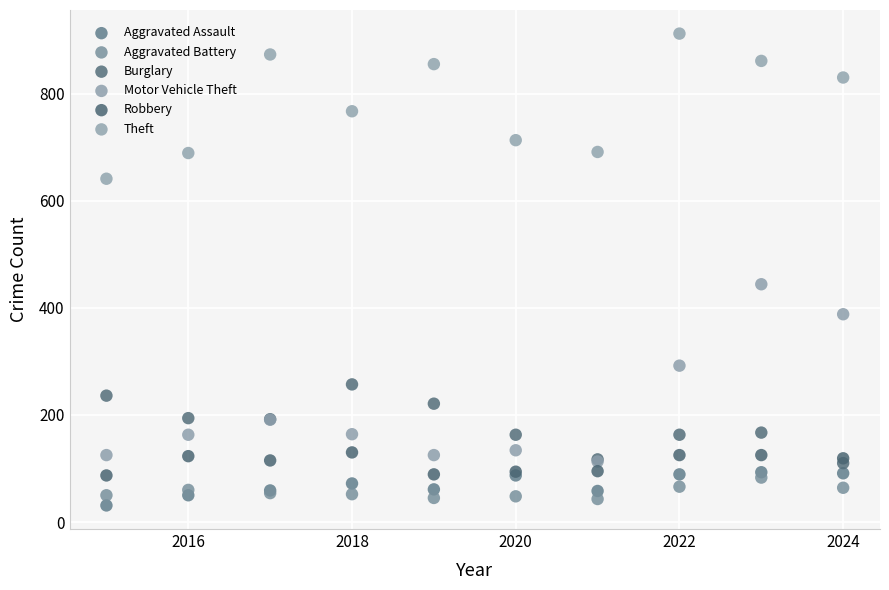

What are all the series names shown in the legend?

Aggravated Assault, Aggravated Battery, Burglary, Motor Vehicle Theft, Robbery, Theft